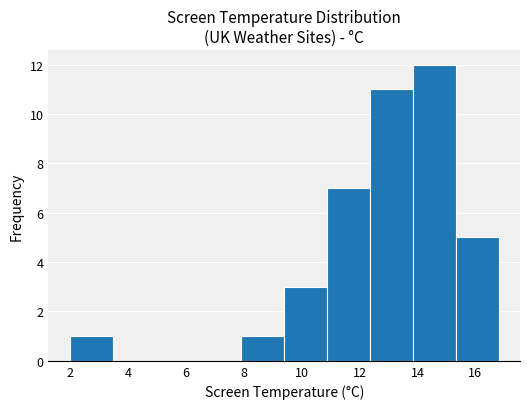

What is the height of the bar covering 13.84 to 15.32 on the x-axis? Neither the bar edges nor the heights are printed on the chart, so give them approximately, as read against the axes.

12